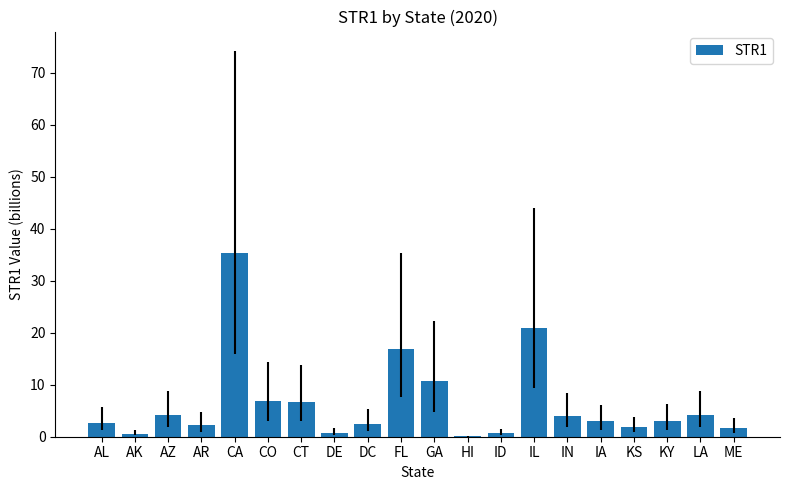

The value at ID is 0.8. True or false?

True